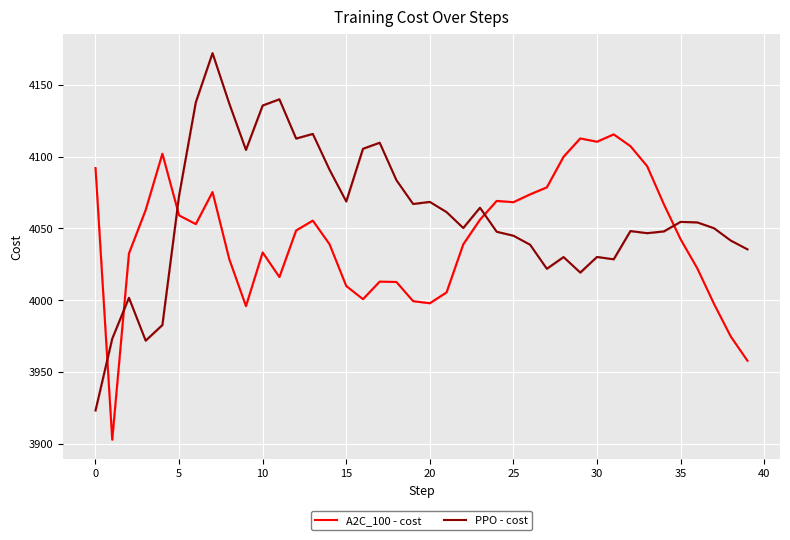

Rank the series by their maximum value, from highest to lowest.

PPO - cost, A2C_100 - cost